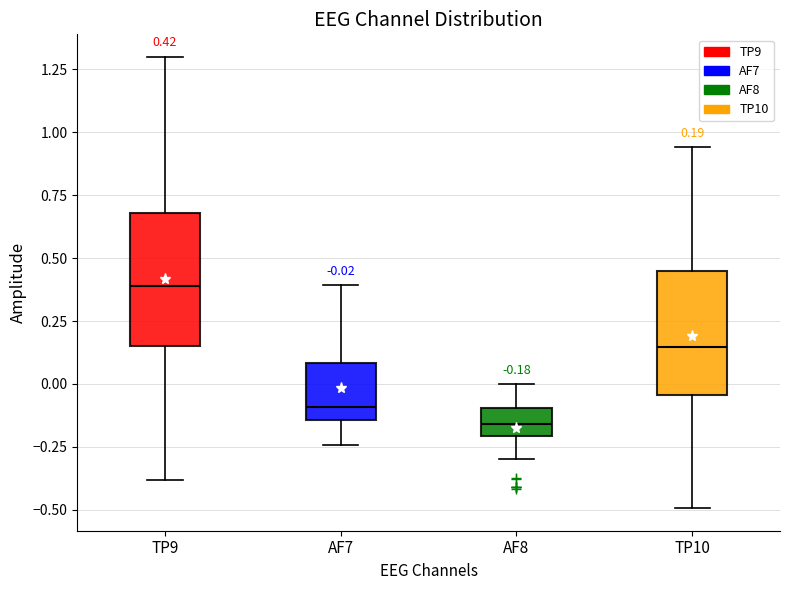

Which box has the highest median line?

TP9